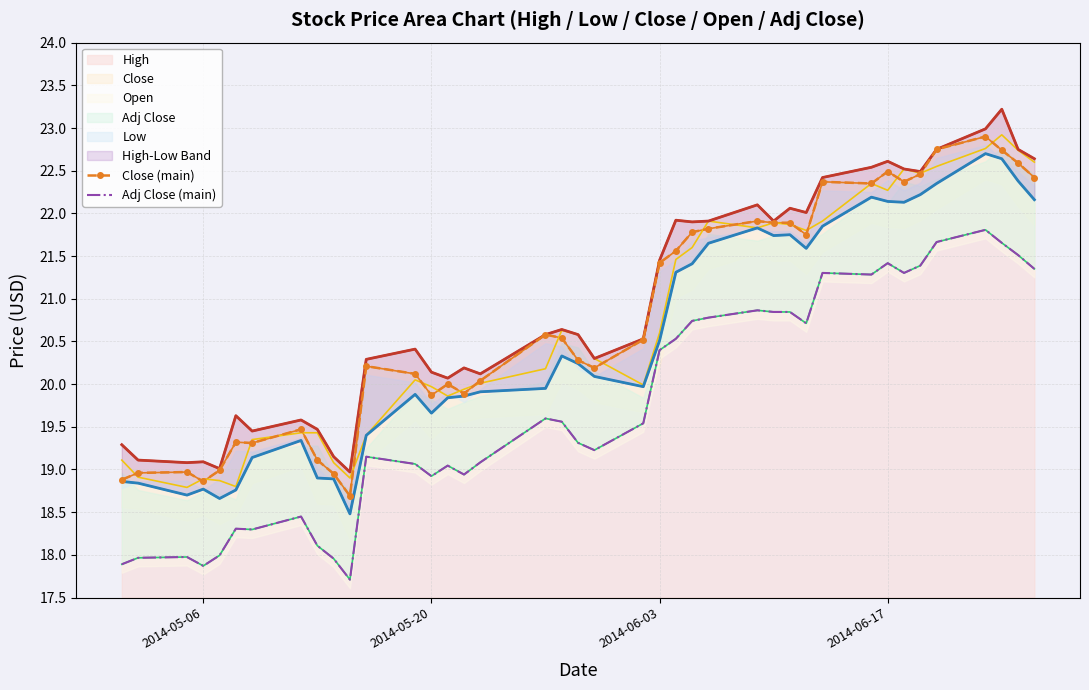

What is the minimum value for High?

19.0